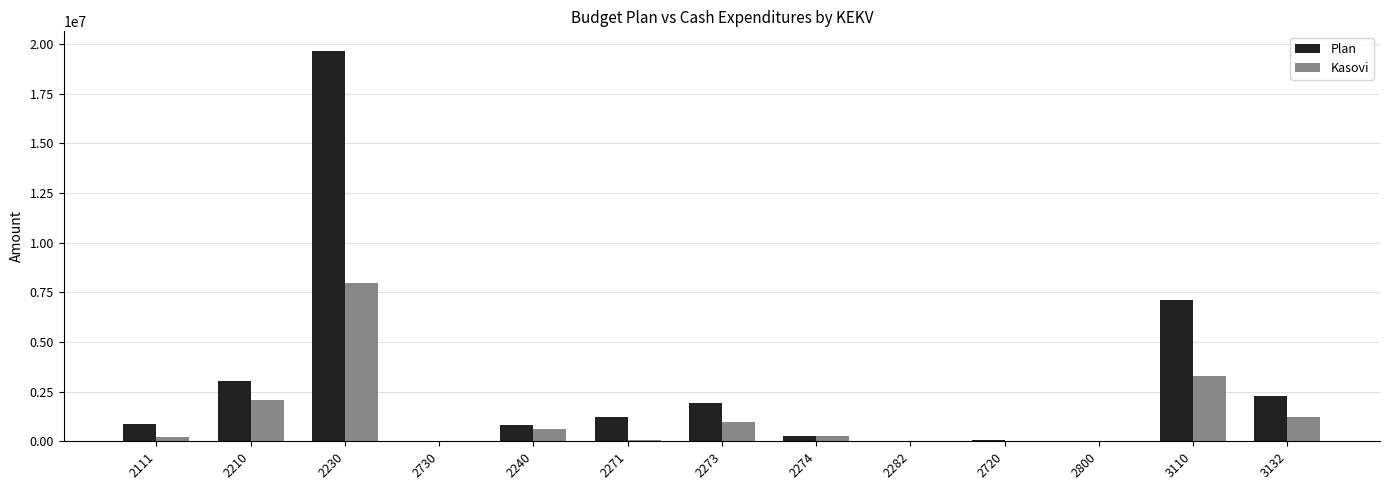

What is the total value across all series at 3110?

10434798